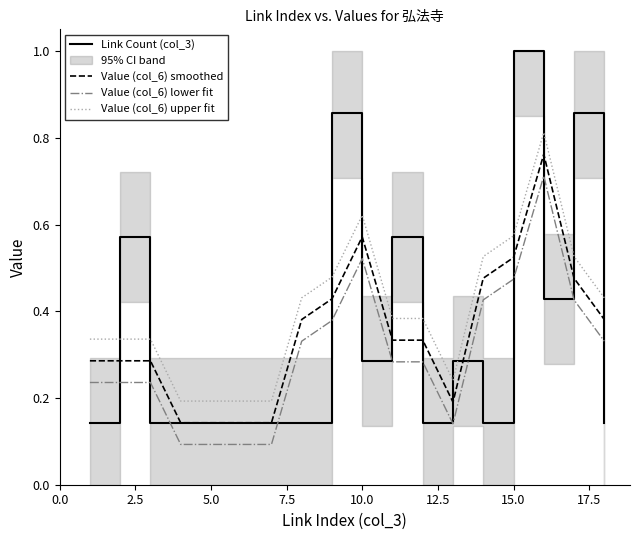

At how many categories does at least one series exceed 0?

18